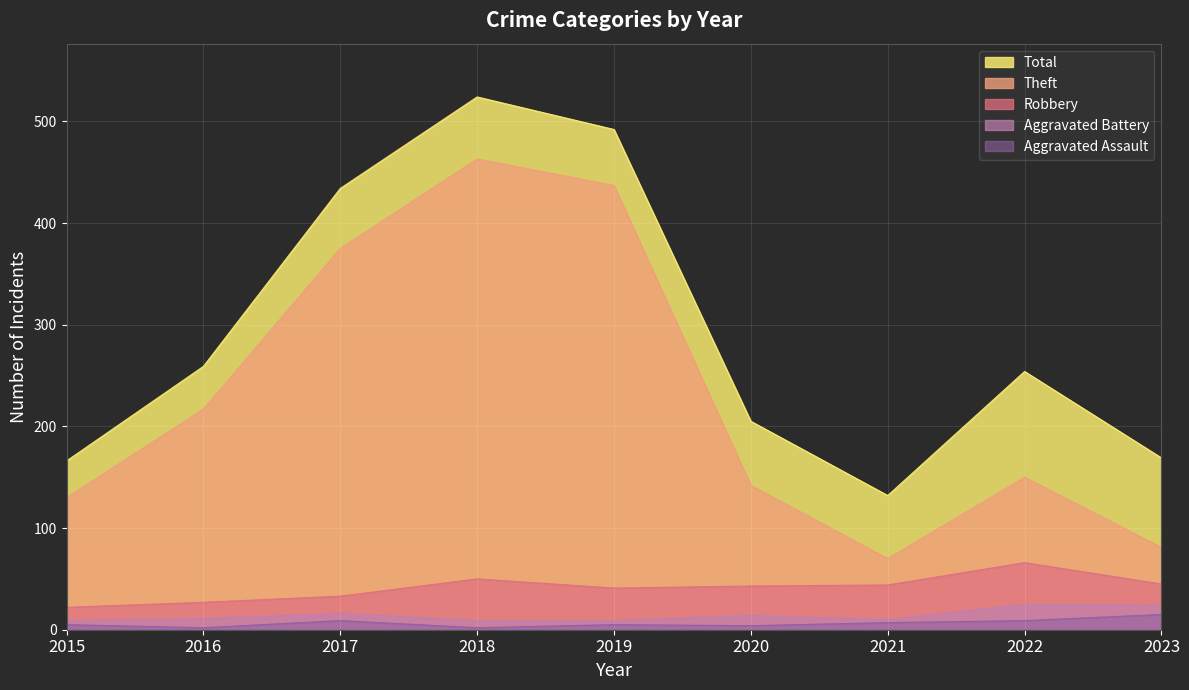

What is the sum of the Theft values at 2022 and 2017?

525